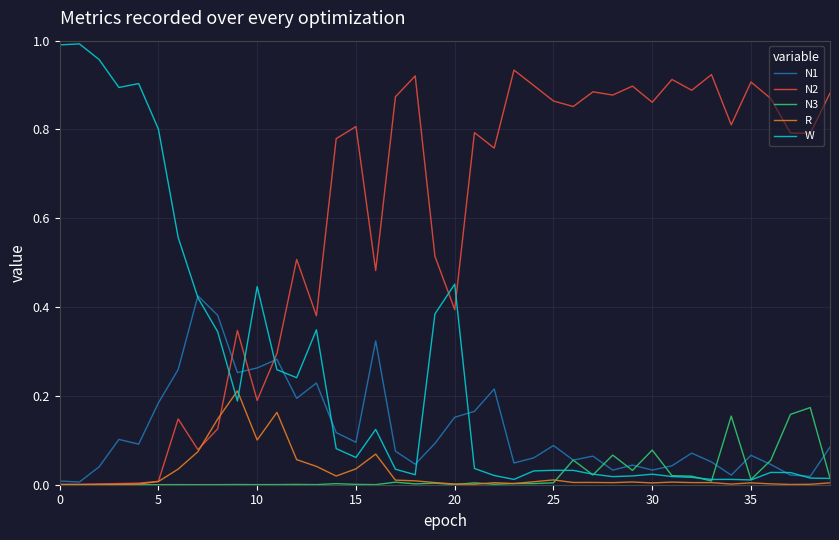

Does the chart display data point markers on the line(s)?

No